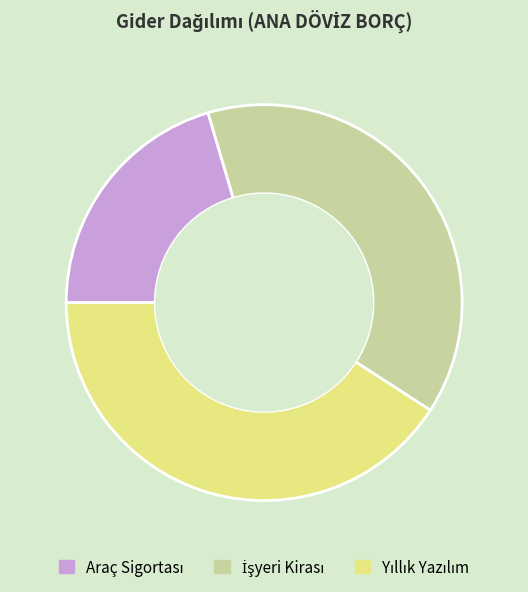

Does any single category account for the majority?

No